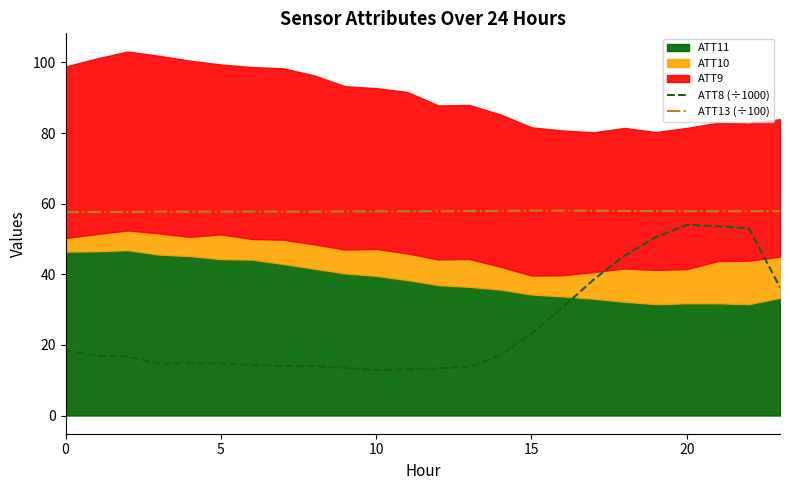

At which label does ATT8 (÷1000) reach its minimum?

10